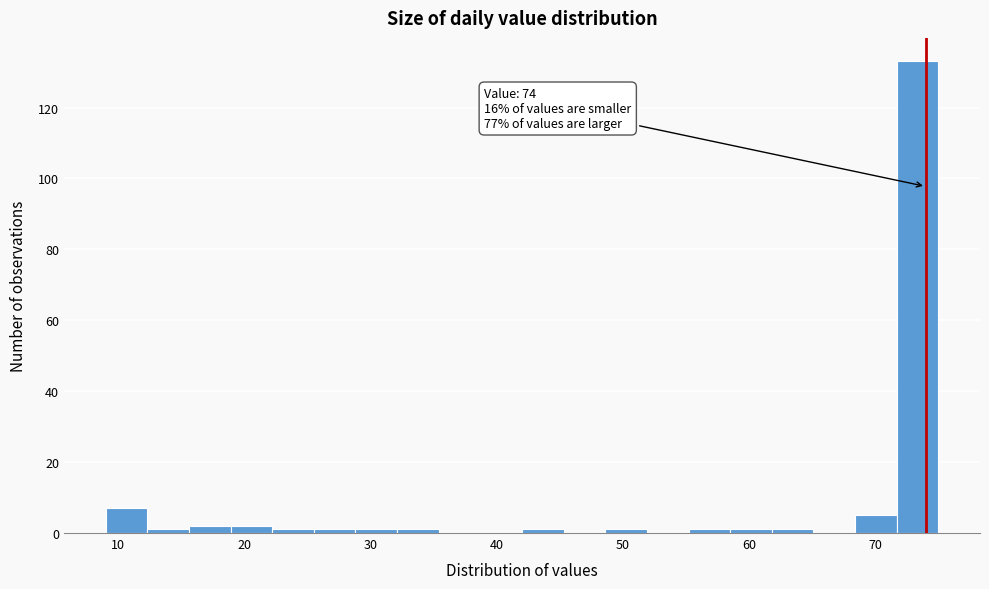

Read against the x-axis, roughly where is the centre of the tallest bar?

73